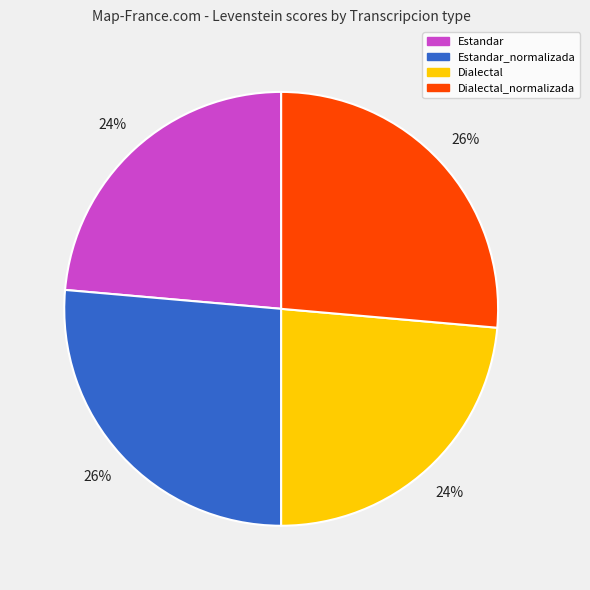

Is it true that Dialectal is 24% of the pie?

True